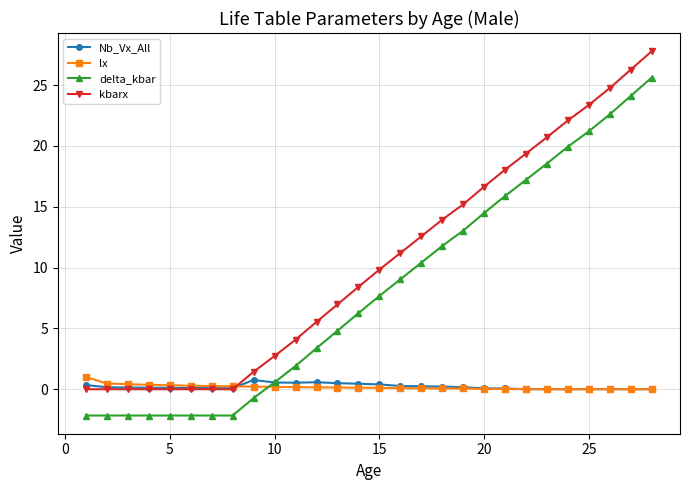

What are all the series names shown in the legend?

Nb_Vx_All, lx, delta_kbar, kbarx